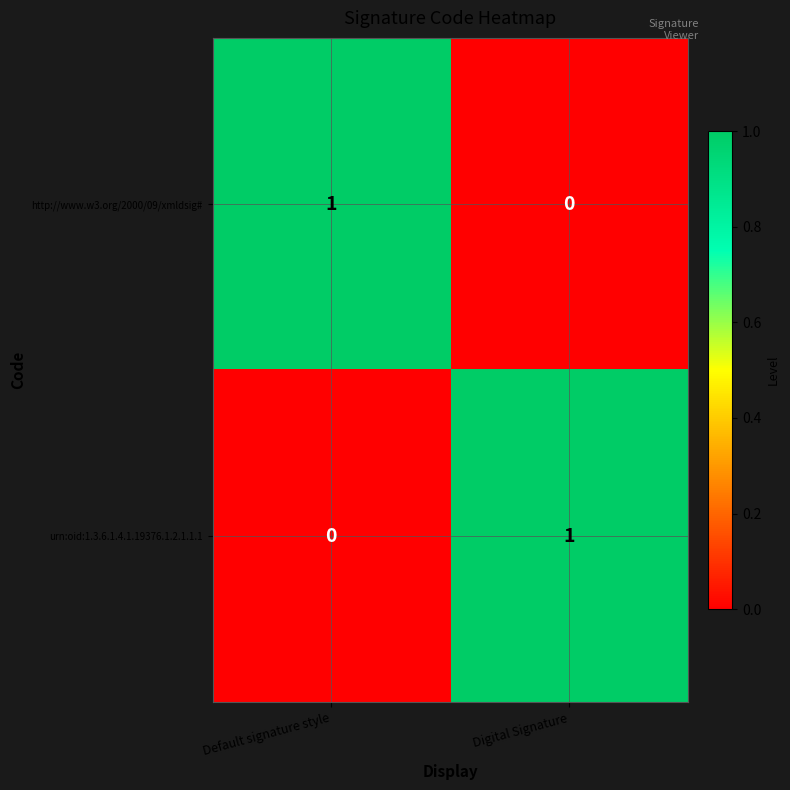

True or false: urn:oid:1.3.6.1.4.1.19376.1.2.1.1.1 has a value of 0 at Digital Signature.

False